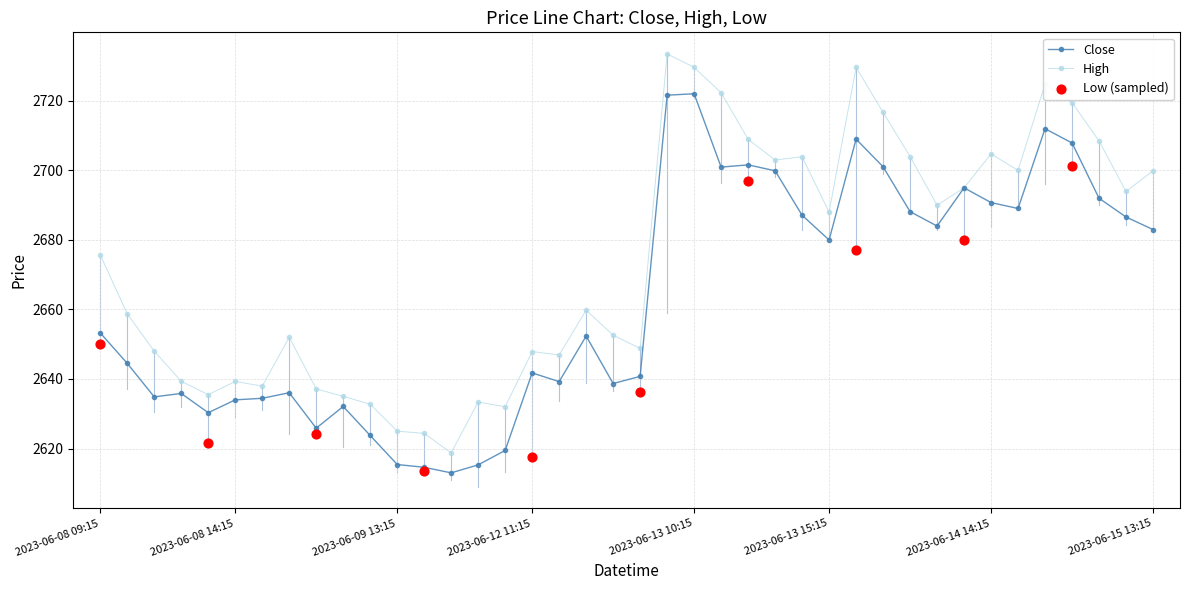

Which series has the largest Y range (max minus min)?

High